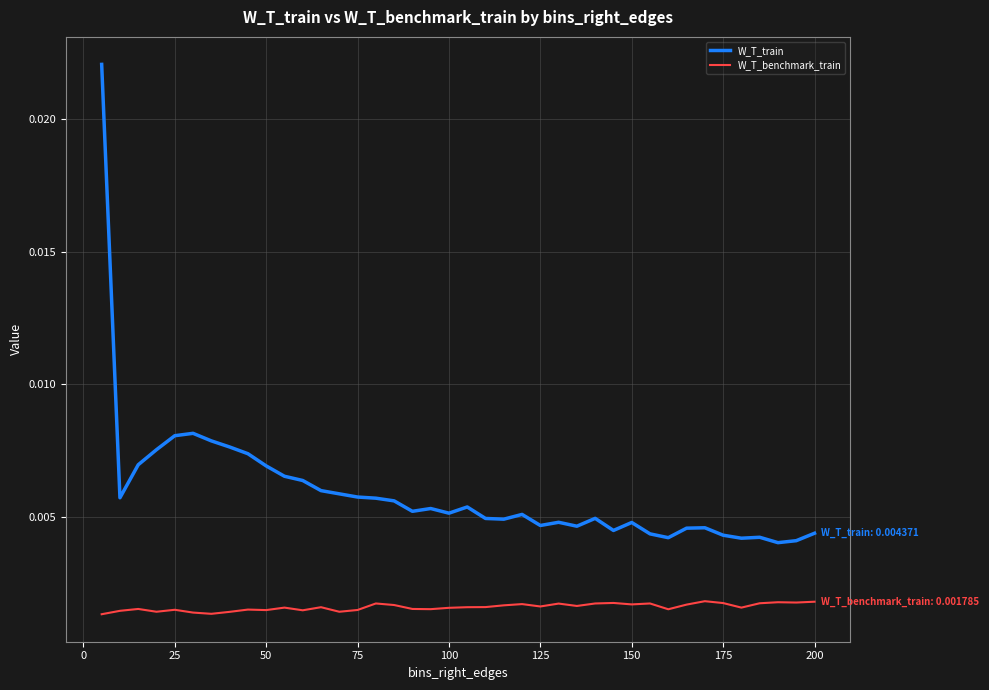

Which series has the largest range (max minus min)?

W_T_train